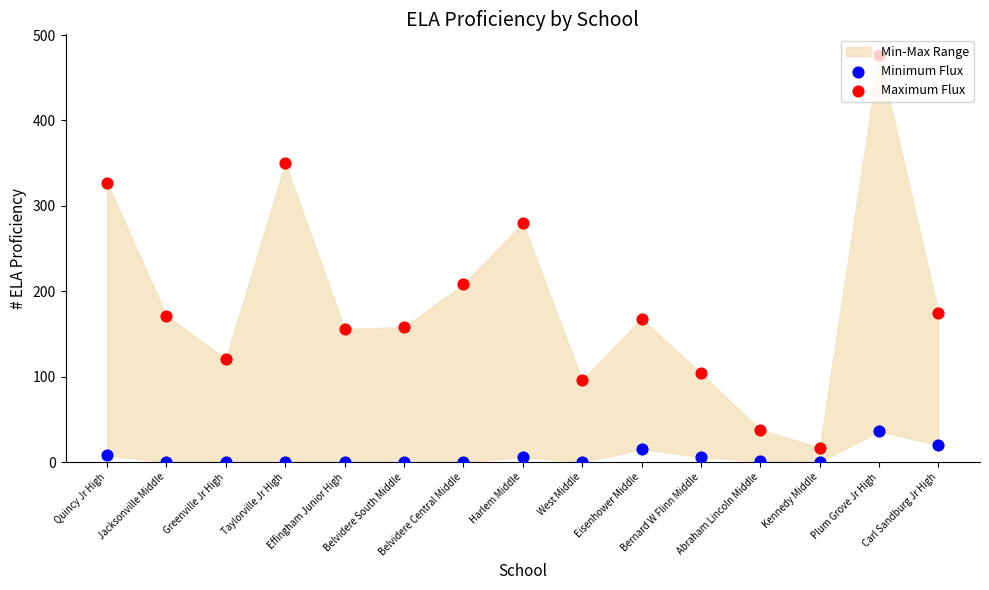

Which series reaches the maximum Y coordinate?

Maximum Flux